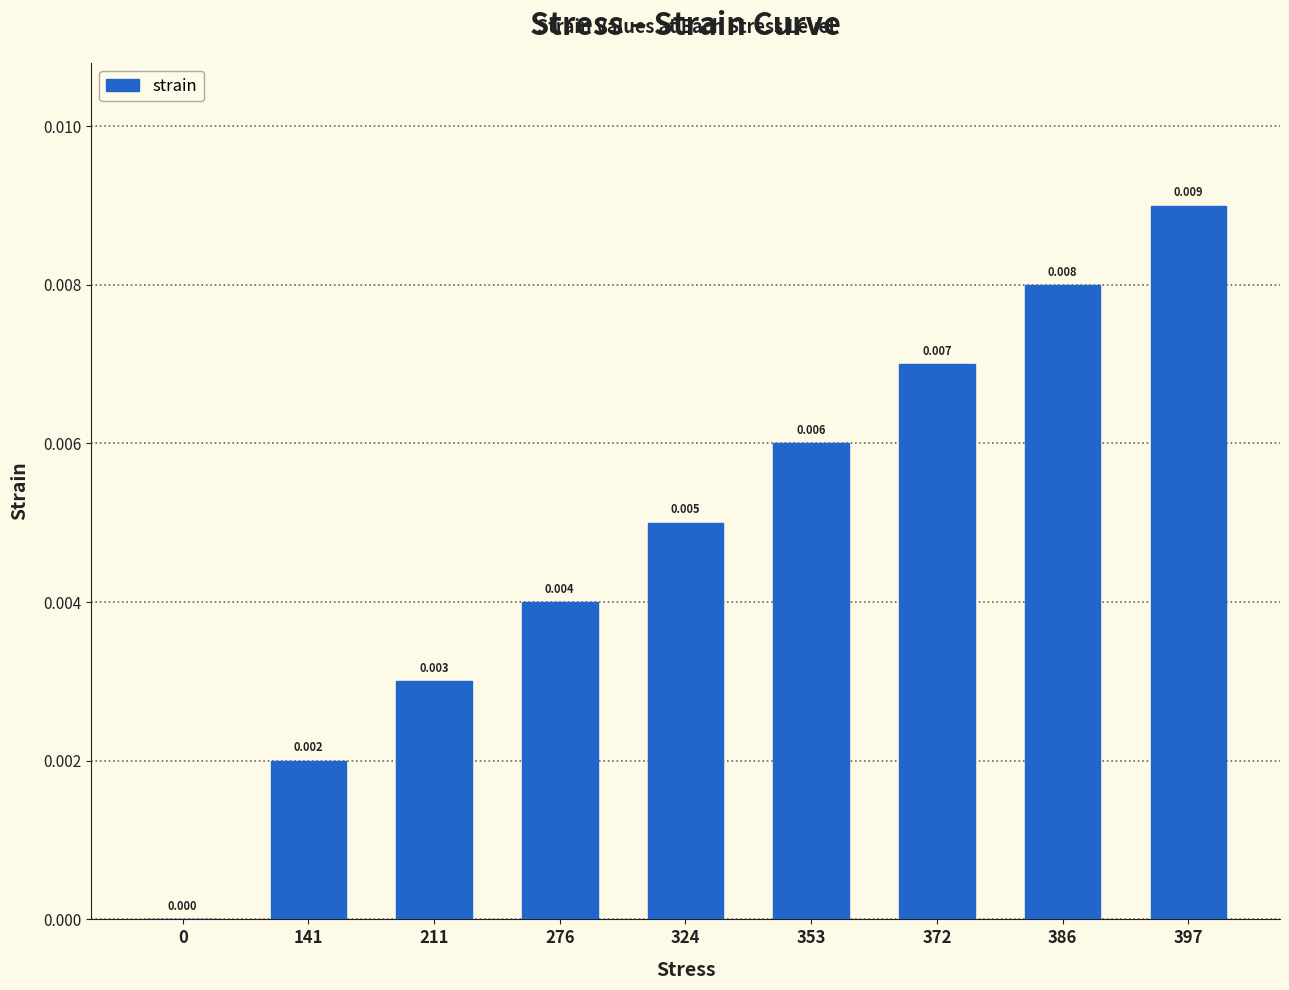

How many values are above zero?

8